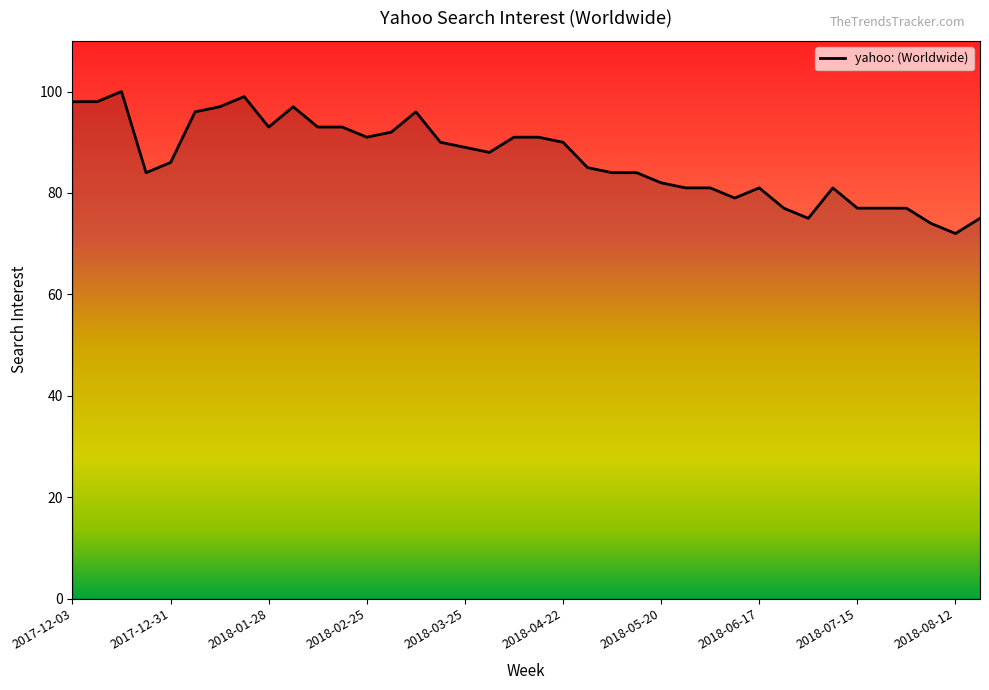

What is the difference between the maximum and minimum values?

28